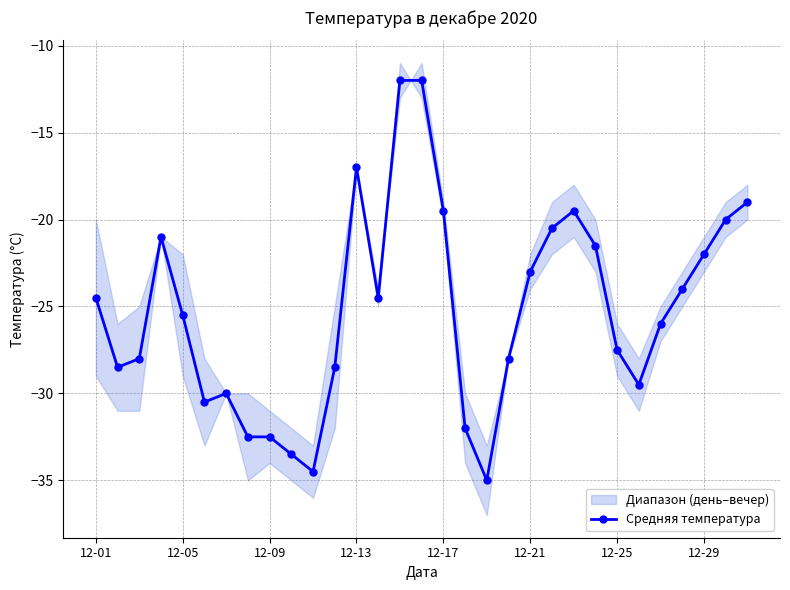

True or false: Средняя температура has more than 2 interior local peaks.

True